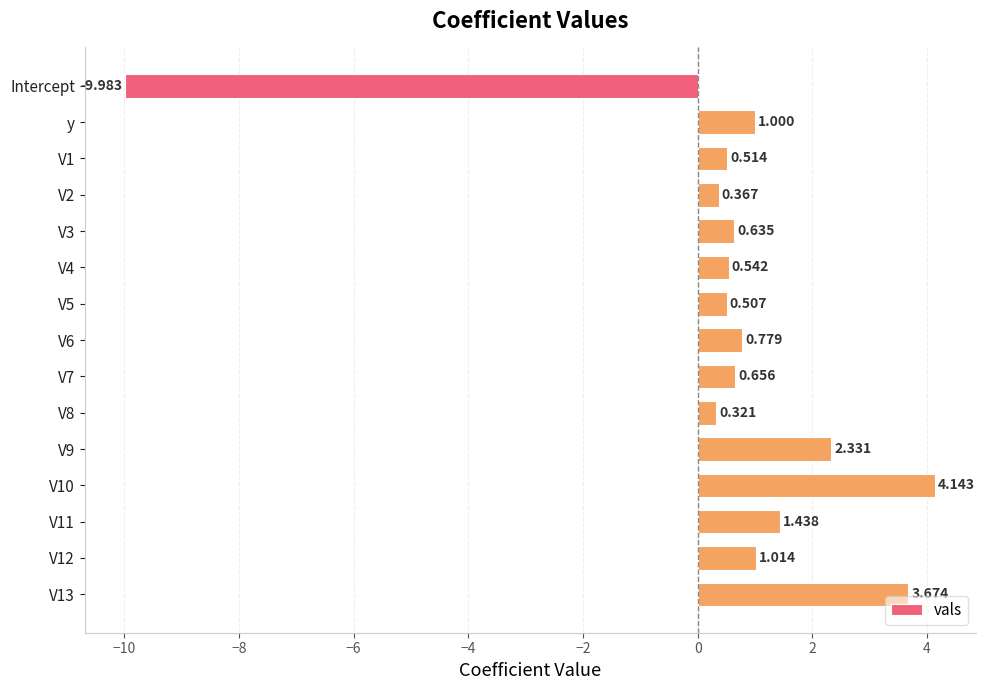

Are the bars horizontal?

Yes